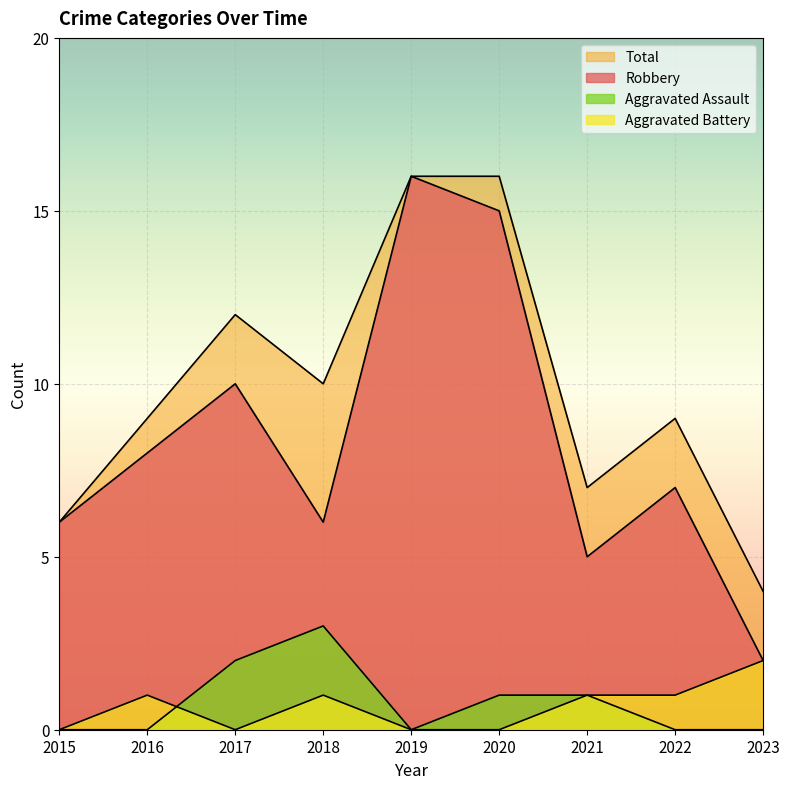

True or false: Total and Aggravated Assault intersect in this chart.

False